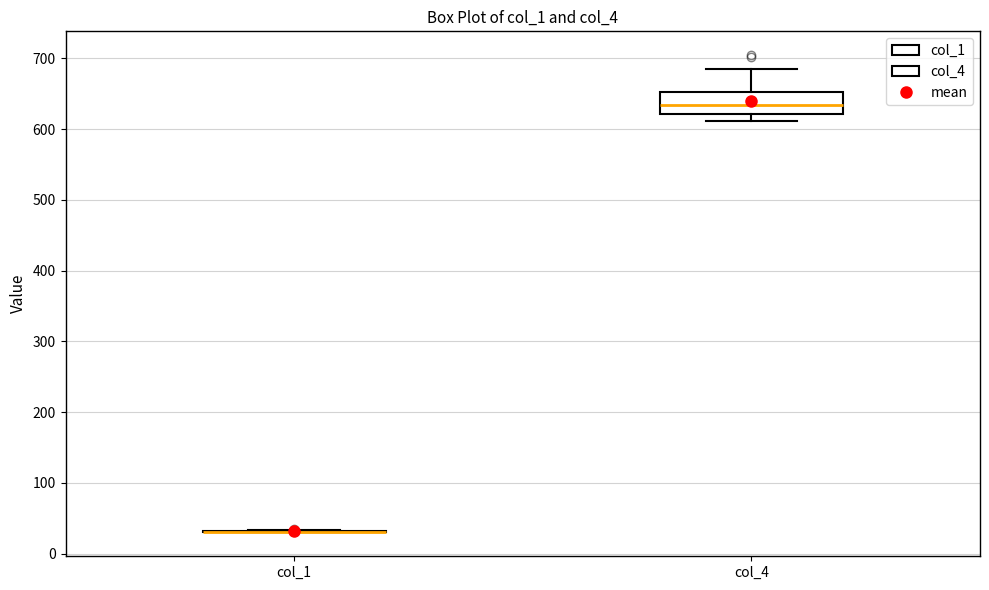

Where does the median line of the box for col_4 sit on the y-axis? The values are not printed on the chart, so give them approximately, as read against the axis.

630